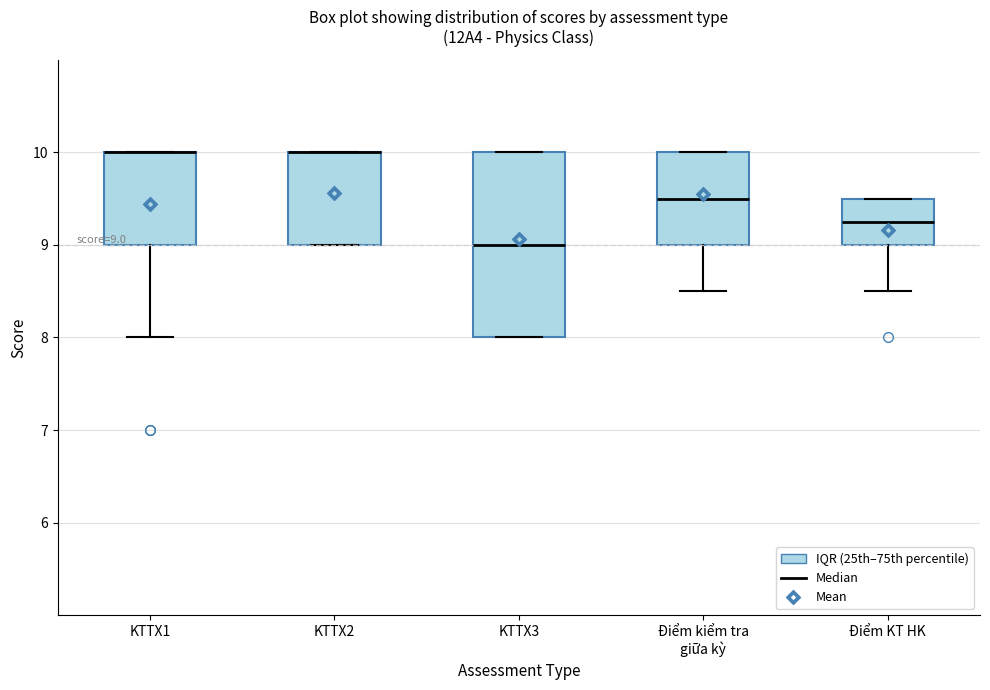

Comparing the boxes themselves (not the whiskers), which one is the tallest?

KTTX3